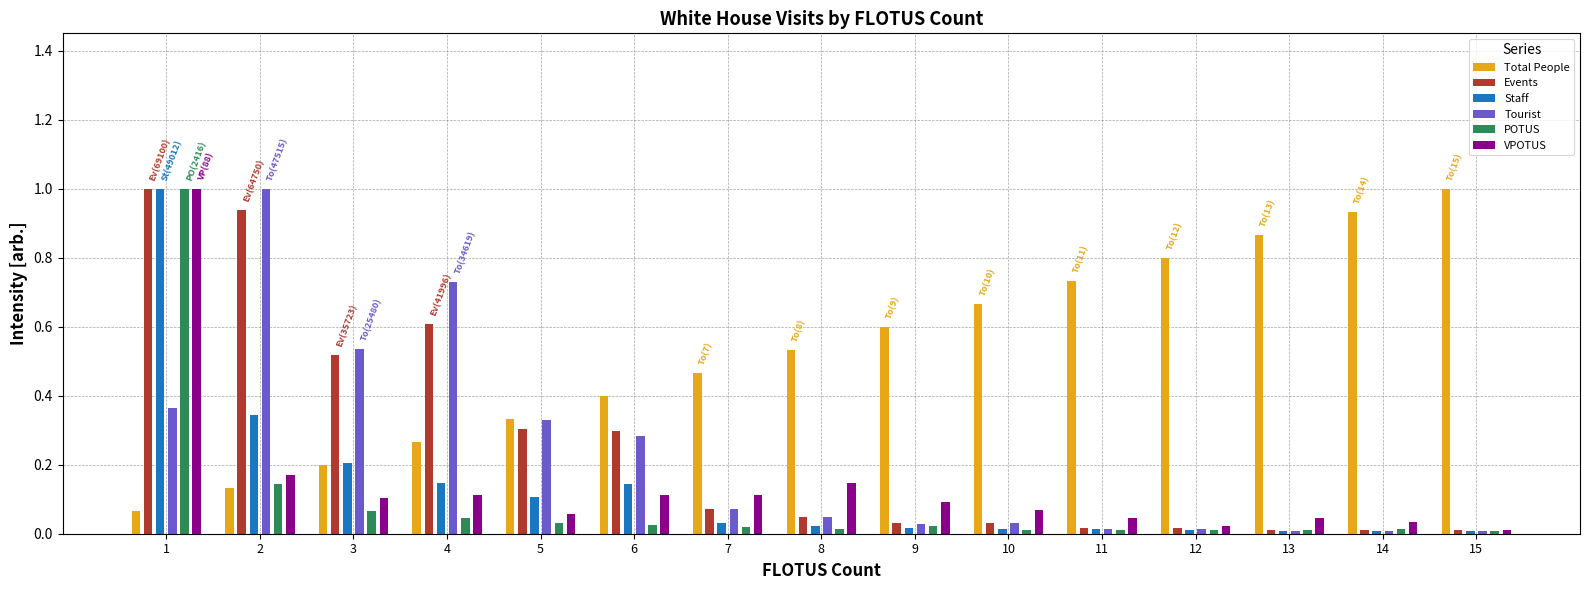

What is the sum of all Staff values?

2.1